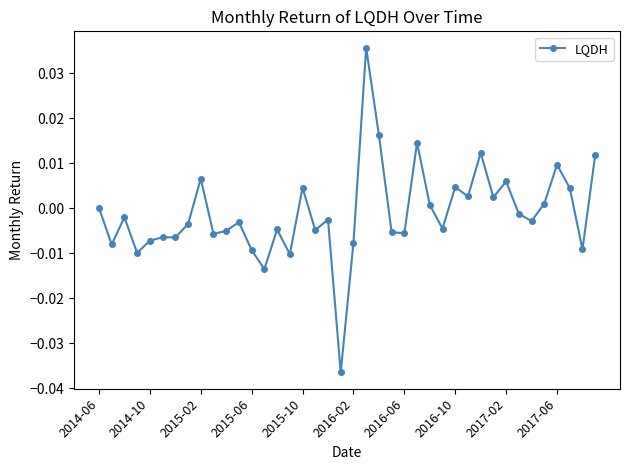

True or false: the data has more than 1 interior local peaks.

True